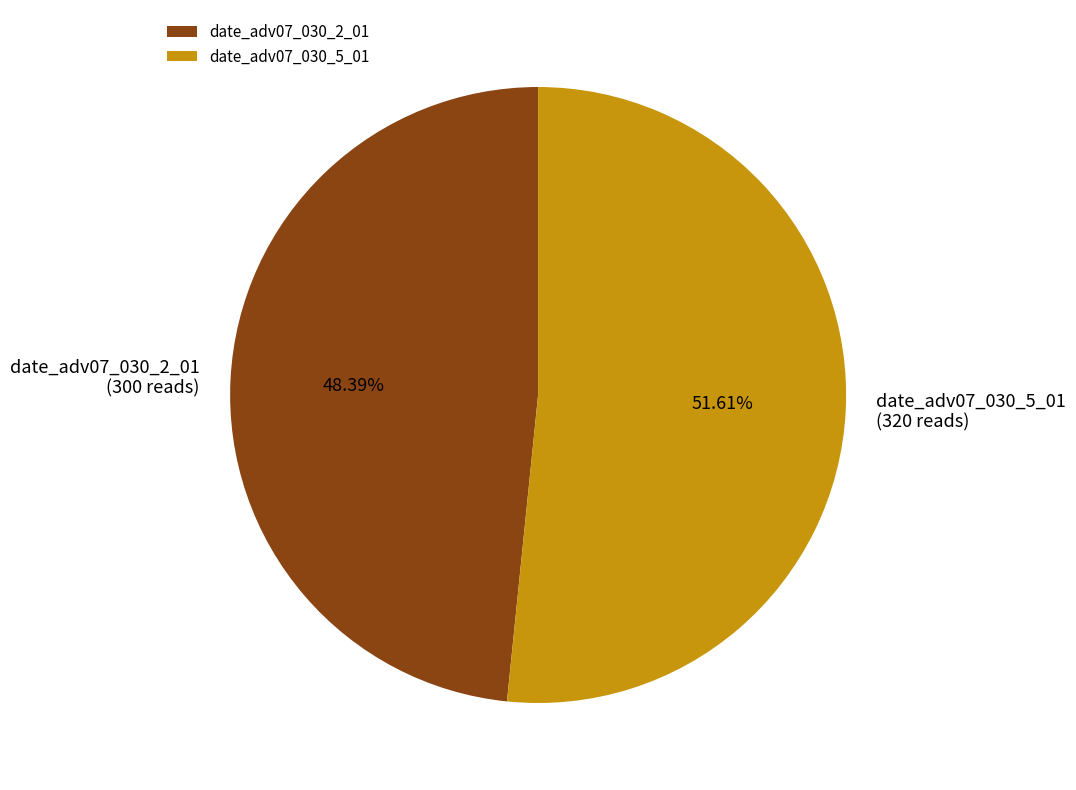

What portion of the pie excludes date_adv07_030_2_01?

51.6%